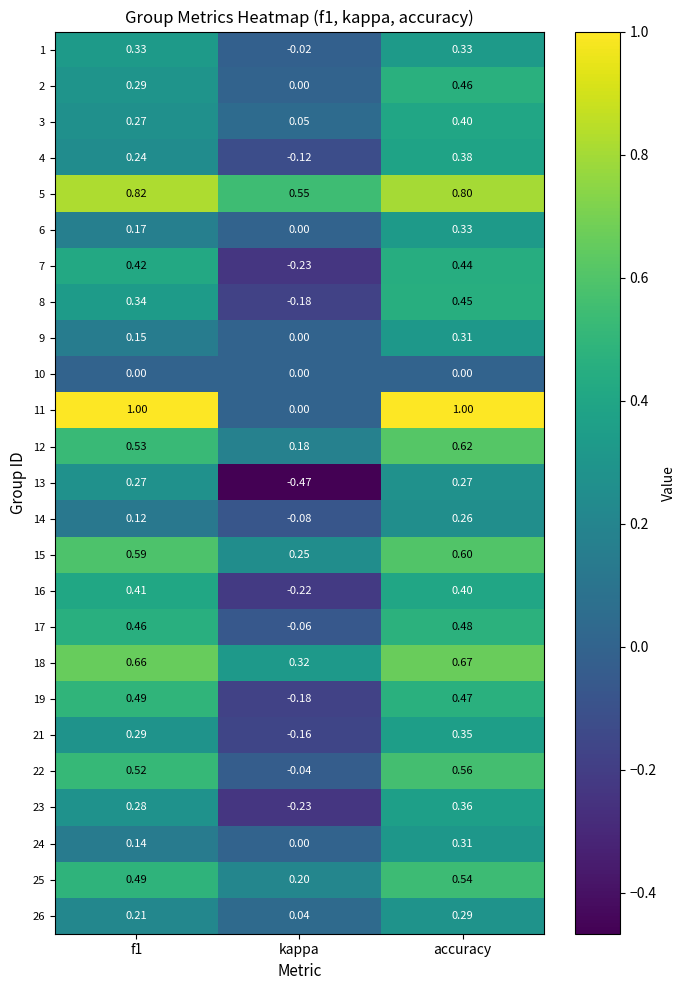

Is the value of 7 at kappa greater than the value of 4 at kappa?

No